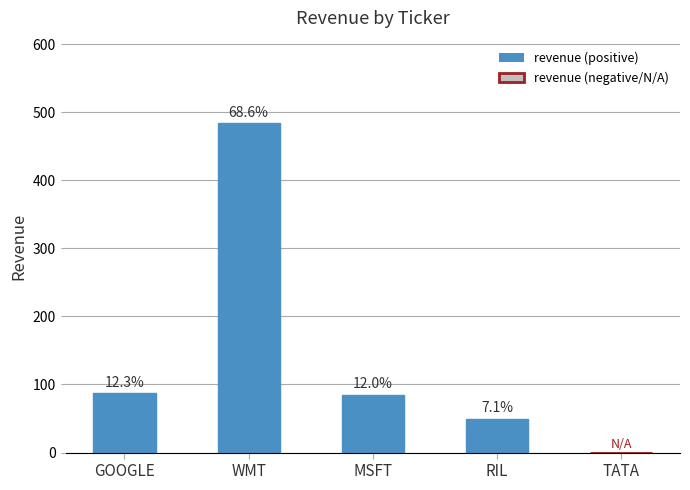

Reading right to left, list all the values displayed in this chart.

-1	50	85	484	87